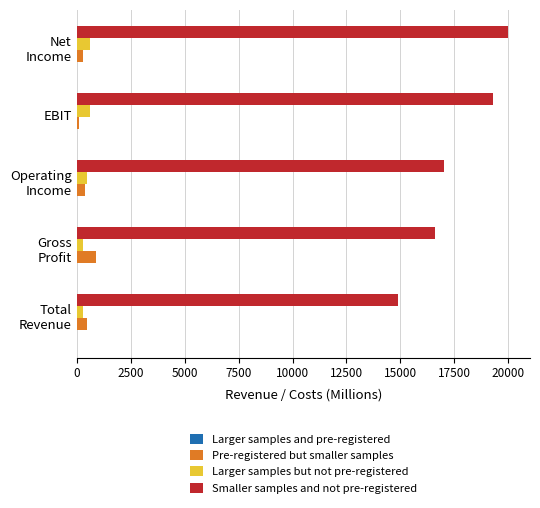

True or false: Smaller samples and not pre-registered has a value of 19300 at EBIT.

True